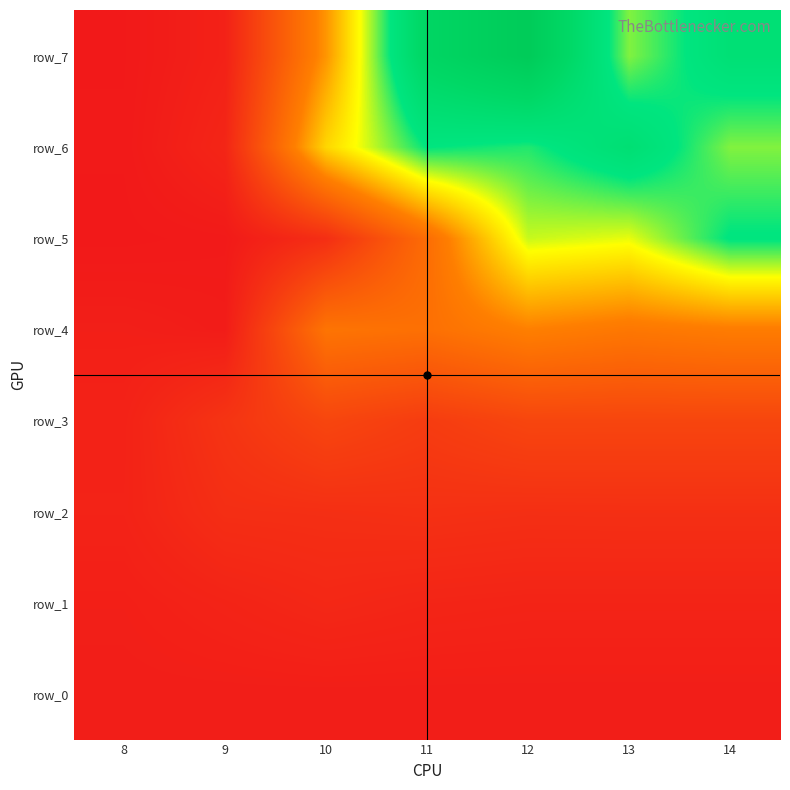

What is the highest value of the row_2 series?

4.2